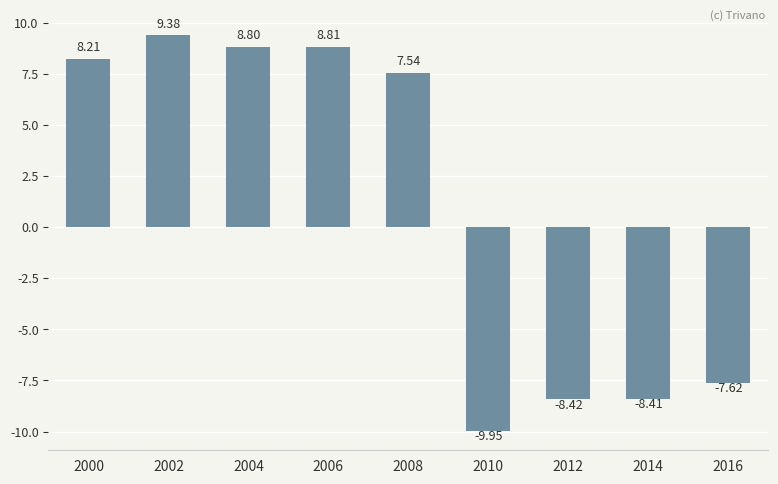

Rank the categories by value from highest to lowest.

2002, 2006, 2004, 2000, 2008, 2016, 2014, 2012, 2010